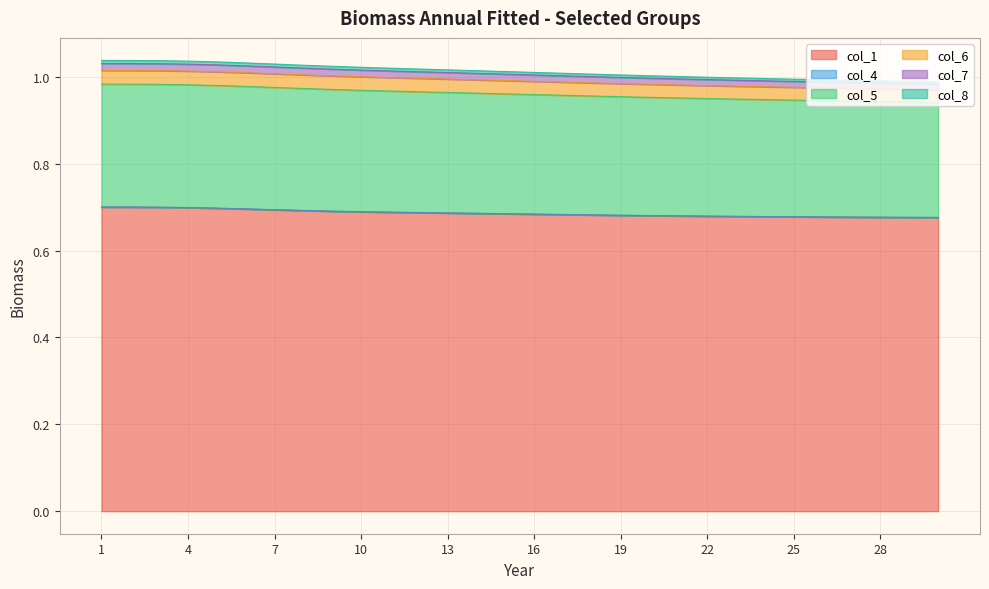

Reading left to right, list all the values displayed in this chart.

col_1: 0.7	0.7	0.7	0.7	0.7	0.7	0.7	0.7	0.7	0.7	0.7	0.7	0.7	0.7	0.7	0.7	0.7	0.7	0.7	0.7	0.7	0.7	0.7	0.7	0.7	0.7	0.7	0.7	0.7	0.7
col_5: 1.0	1.0	1.0	1.0	1.0	1.0	1.0	1.0	1.0	1.0	1.0	1.0	1.0	1.0	1.0	1.0	1.0	1.0	1.0	1.0	1.0	1.0	1.0	1.0	1.0	1.0	1.0	1.0	1.0	1.0
col_6: 1.0	1.0	1.0	1.0	1.0	1.0	1.0	1.0	1.0	1.0	1.0	1.0	1.0	1.0	1.0	1.0	1.0	1.0	1.0	1.0	1.0	1.0	1.0	1.0	1.0	1.0	1.0	1.0	1.0	1.0
col_7: 1.0	1.0	1.0	1.0	1.0	1.0	1.0	1.0	1.0	1.0	1.0	1.0	1.0	1.0	1.0	1.0	1.0	1.0	1.0	1.0	1.0	1.0	1.0	1.0	1.0	1.0	1.0	1.0	1.0	1.0
col_8: 1.0	1.0	1.0	1.0	1.0	1.0	1.0	1.0	1.0	1.0	1.0	1.0	1.0	1.0	1.0	1.0	1.0	1.0	1.0	1.0	1.0	0.9	0.9	0.9	0.9	0.9	0.9	0.9	0.9	0.9